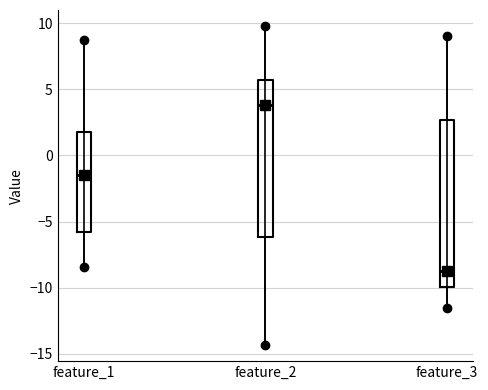

Reading left to right, transcribe this box plot: for each box, give where its median line is, the range the box spans, and where its two whiskers end, as read against the y-axis. The values are not printed on the chart, so give them approximately, as read against the axis.

feature_1: median -1.5, box -6.0 to 2.0, whiskers -8.5 to 8.5
feature_2: median 4.0, box -6.0 to 5.5, whiskers -14.5 to 10.0
feature_3: median -9.0, box -10.0 to 2.5, whiskers -11.5 to 9.0